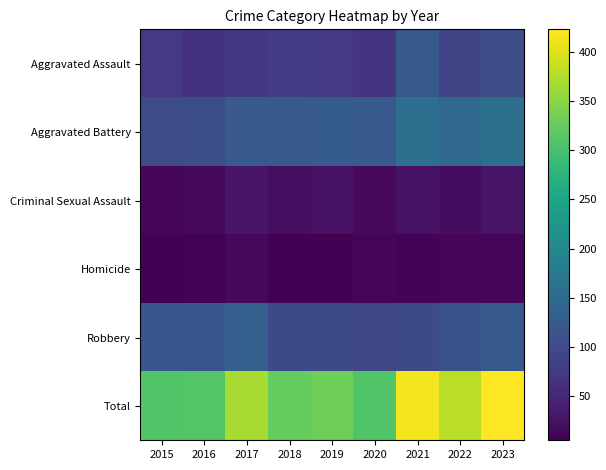

What is the spread (max minus min) of values at 2015?

304